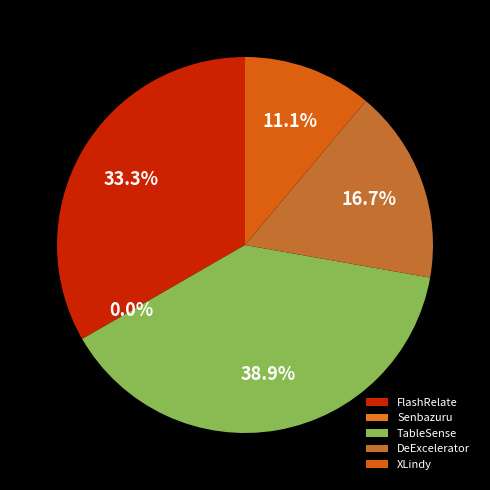

What is the change in value from TableSense to XLindy?

-5